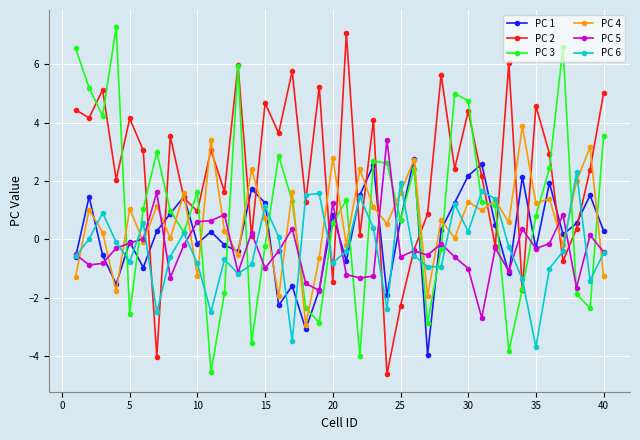

Which series has the largest total across all categories?

PC 2